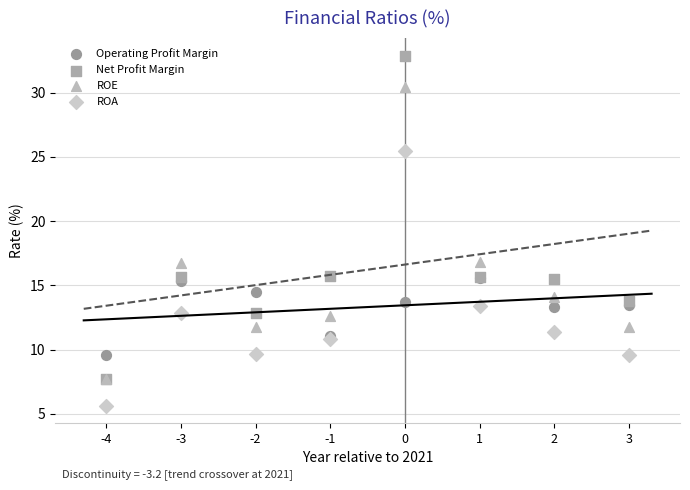

What are all the series names shown in the legend?

Operating Profit Margin, Net Profit Margin, ROE, ROA